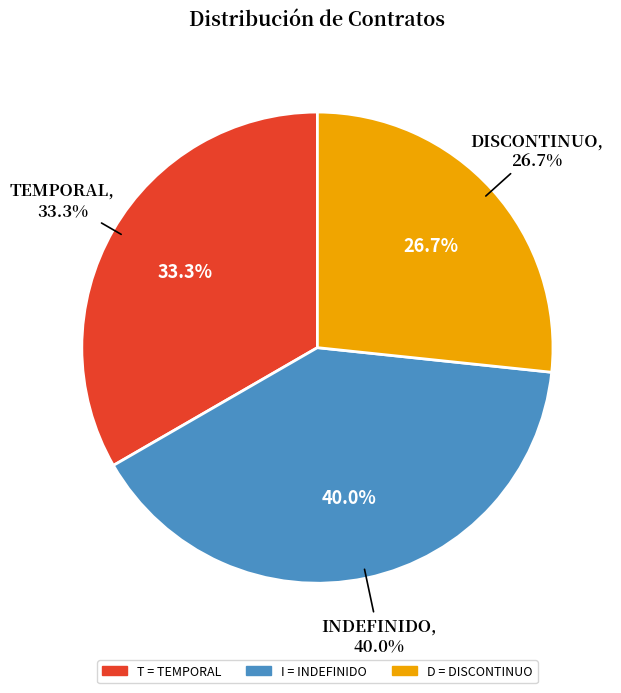

What is the largest slice in the pie chart?

INDEFINIDO